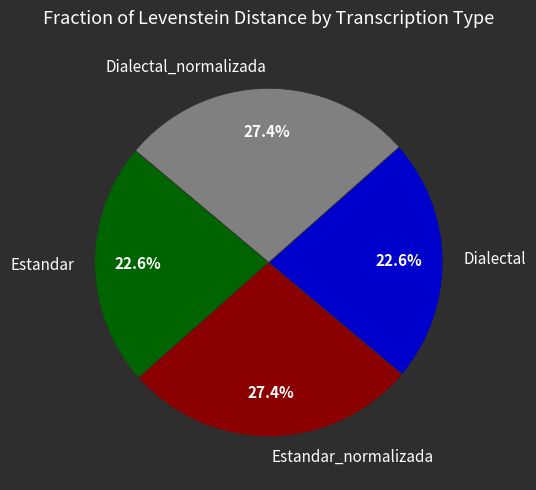

Approximately how many times larger is the value at Estandar compared to Dialectal_normalizada?

0.8